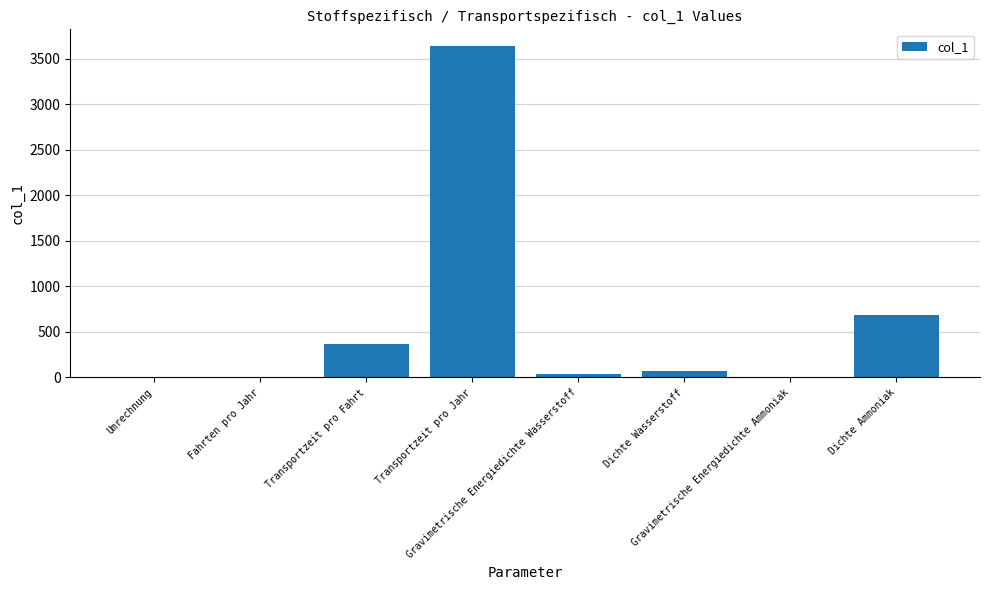

What is the average value?

600.9